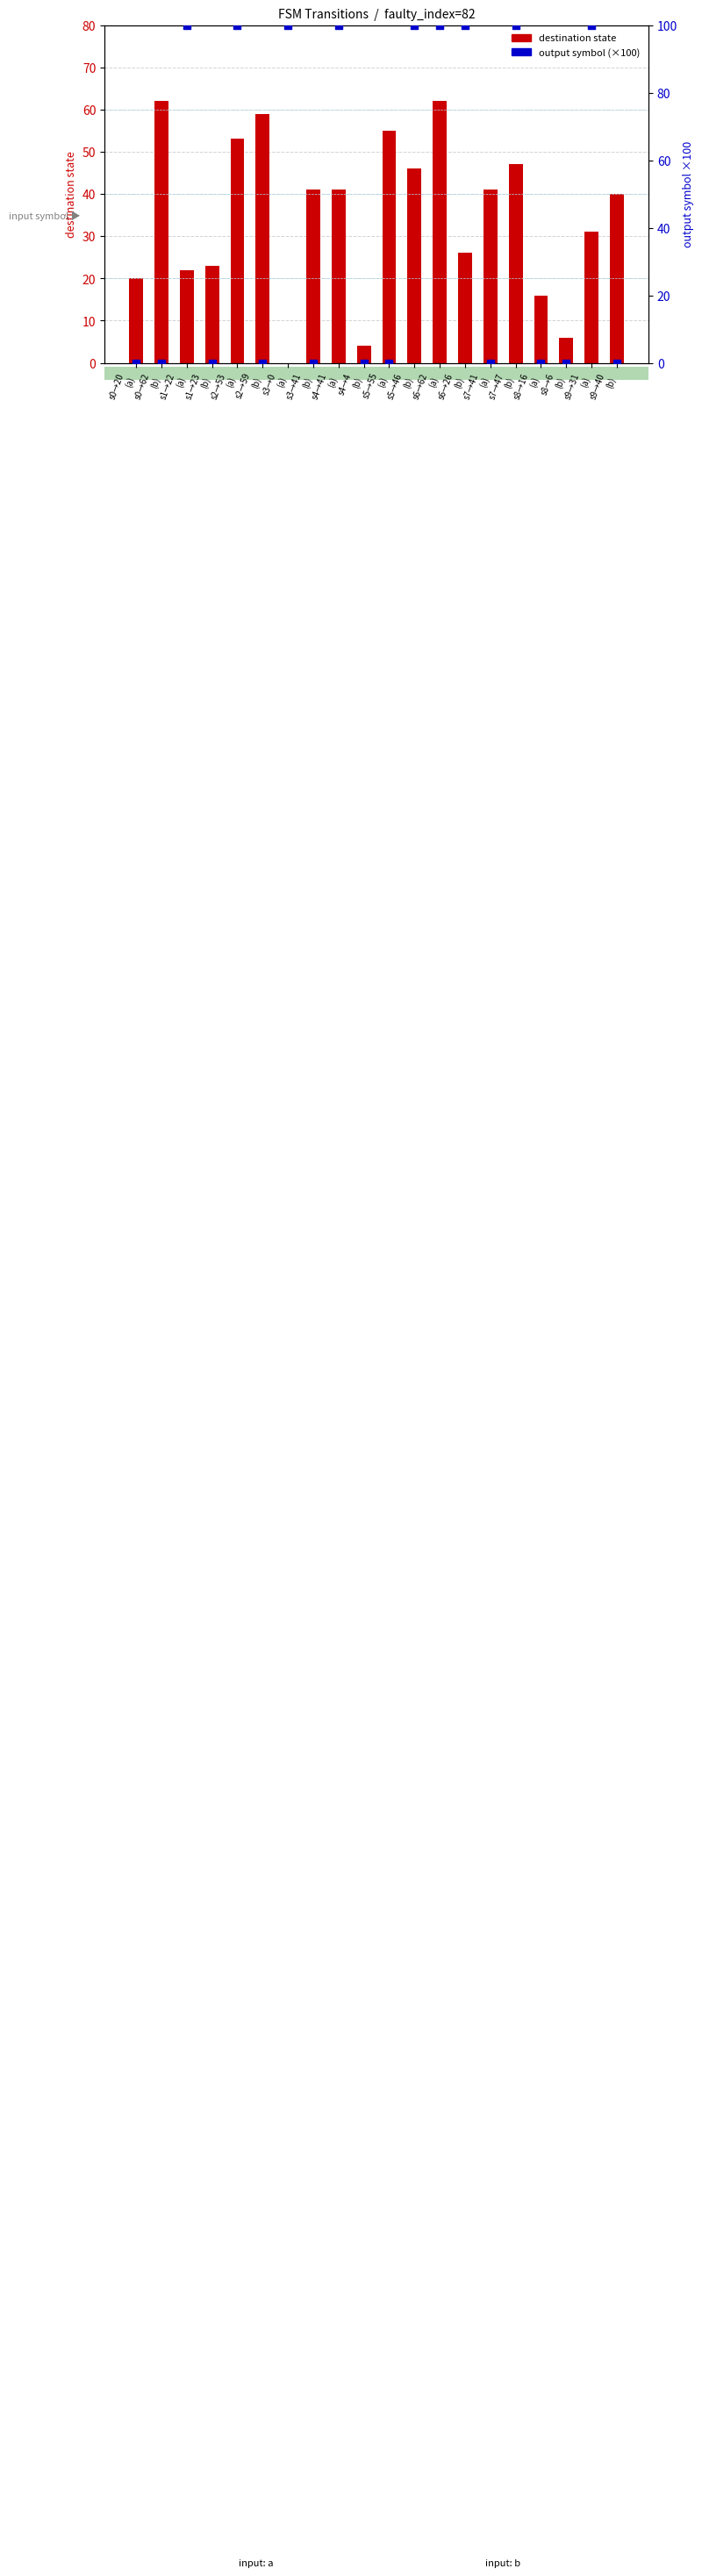

At which category is the sum across all series the highest?

s6→62
(a)